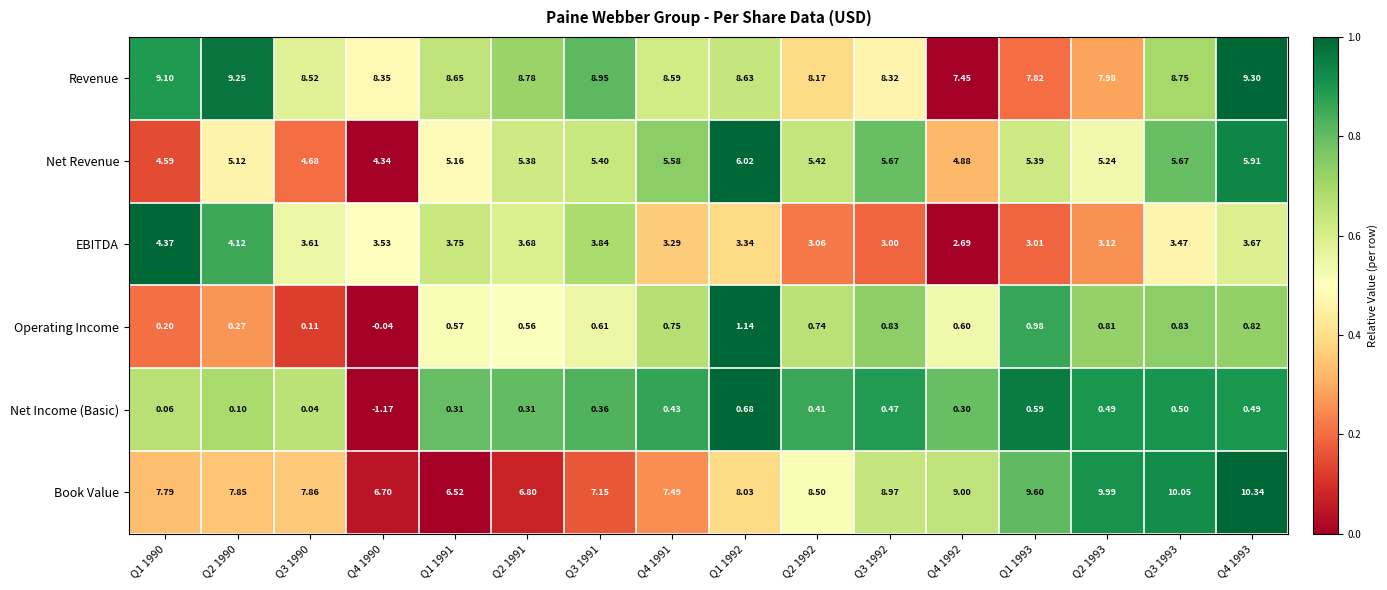

How many categories are shown in the chart?

16